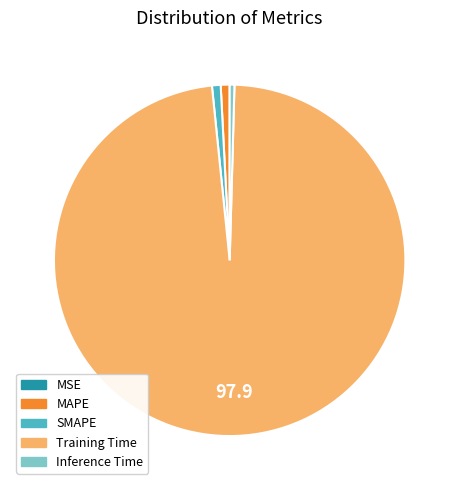

Which category has the biggest portion of the pie?

Training Time